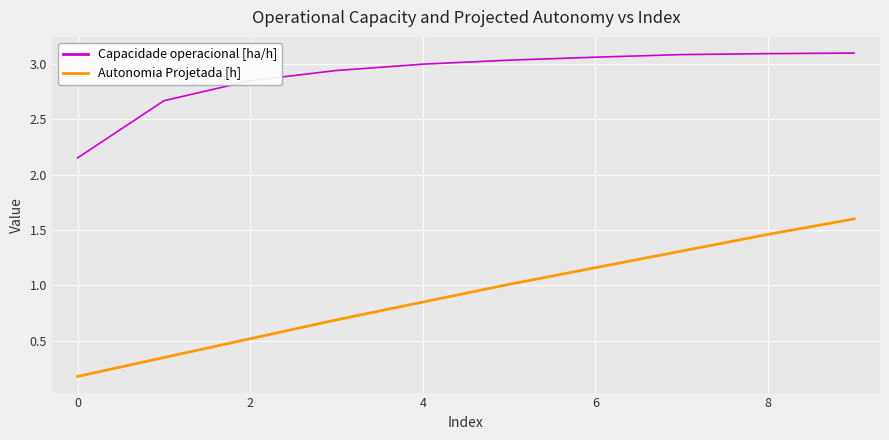

True or false: Autonomia Projetada [h] and Capacidade operacional [ha/h] cross at least once.

False